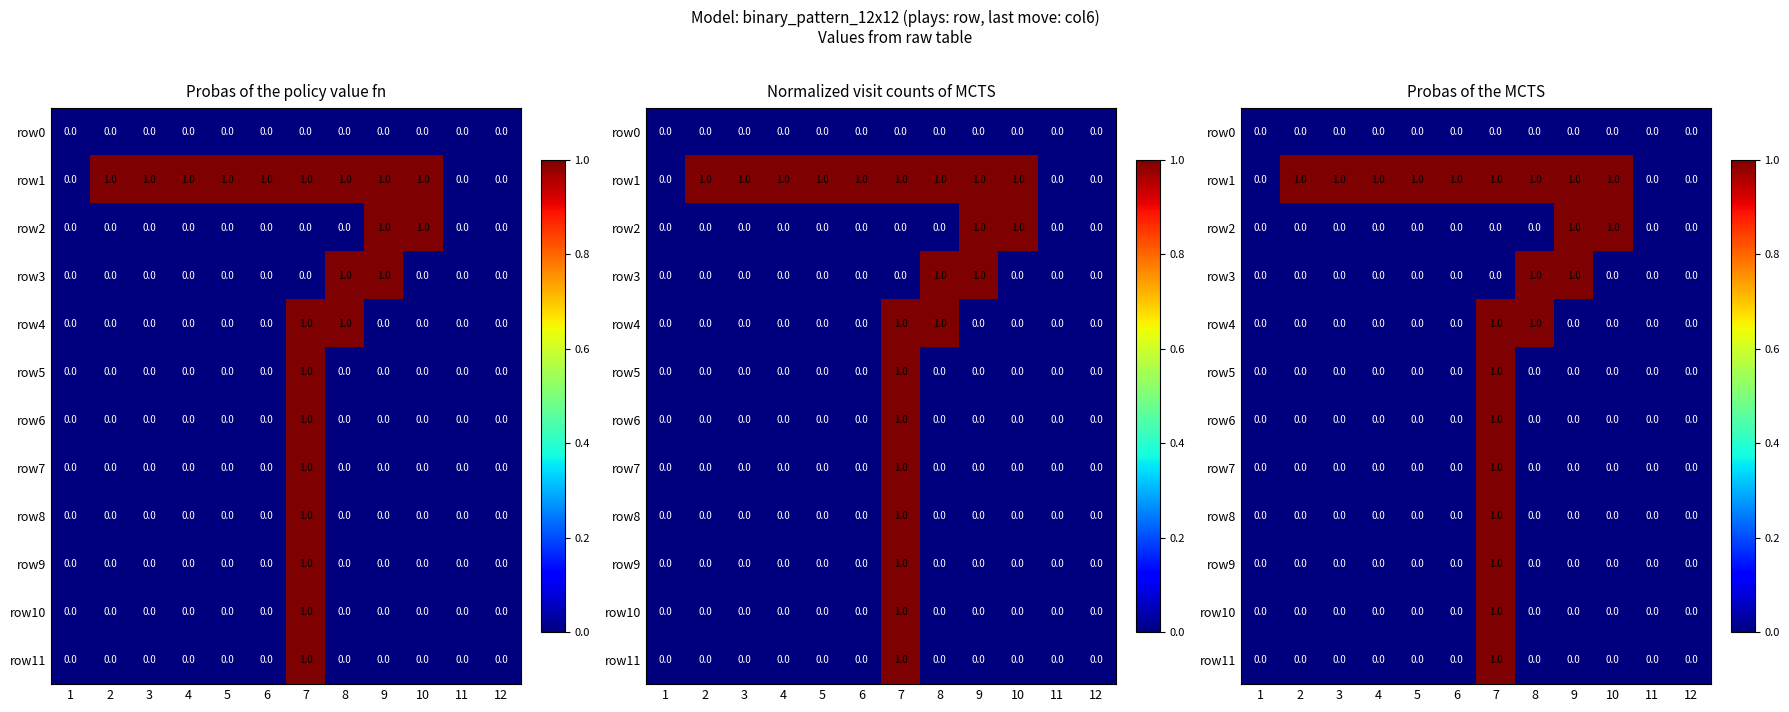

What is the difference between the maximum and second lowest values in the row3 series?

1